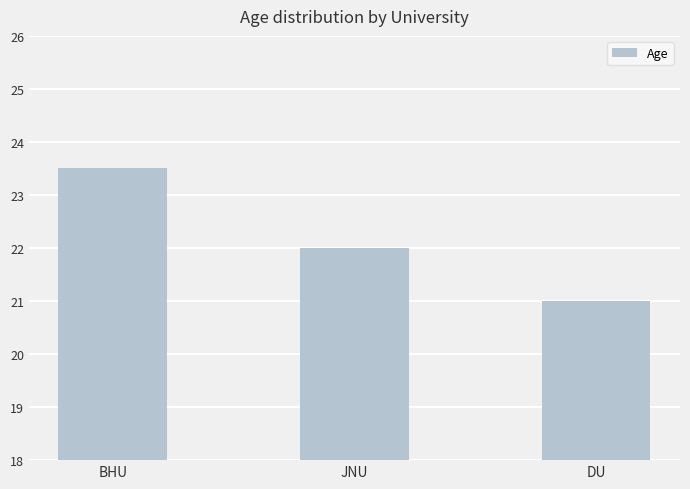

What is the difference between the values at BHU and JNU?

1.5